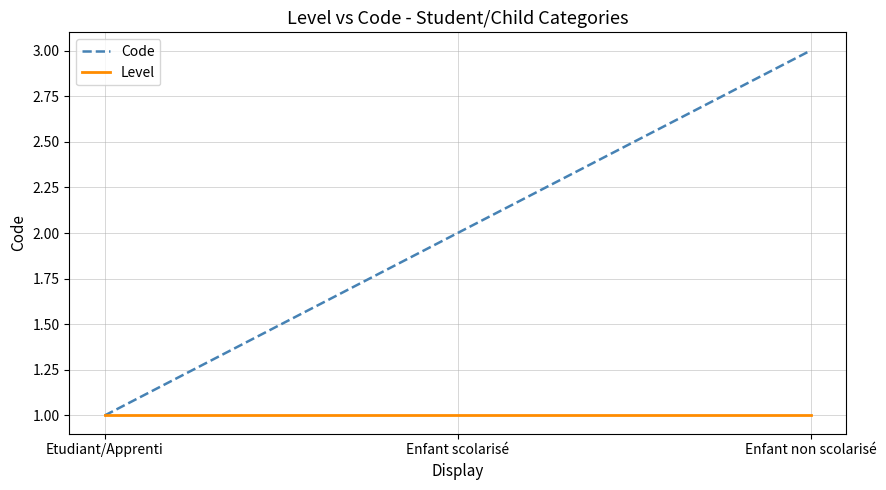

What is the lowest value of the Code series?

1